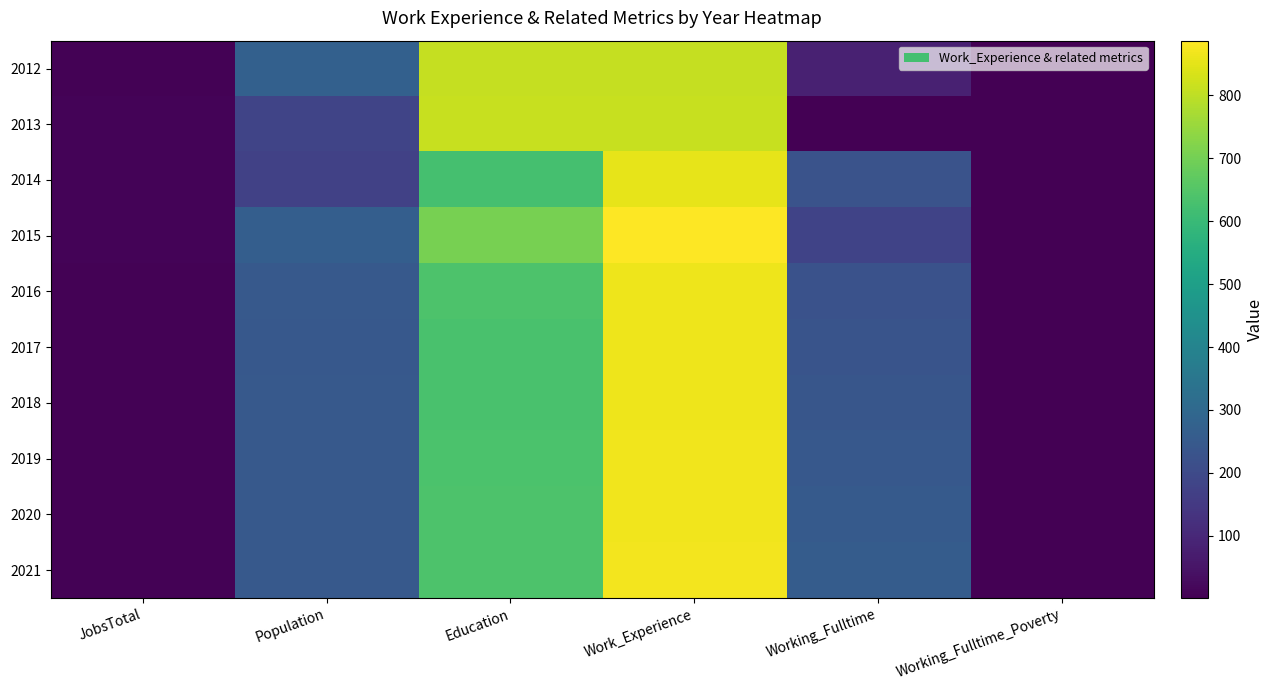

At which category does the chart reach its minimum across all series?

Working_Fulltime_Poverty